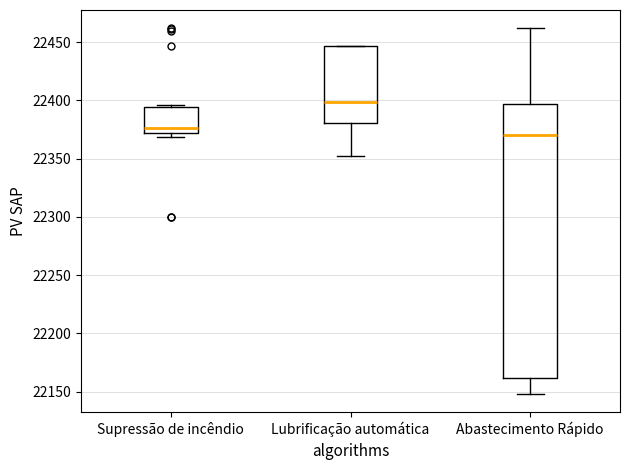

Reading left to right, transcribe this box plot: for each box, give where its median line is, the range the box spans, and where its two whiskers end, as read against the y-axis. The values are not printed on the chart, so give them approximately, as read against the axis.

Supressão de incêndio: median 22375, box 22370 to 22395, whiskers 22370 (just below the box's lower edge) to 22395
Lubrificação automática: median 22400, box 22380 to 22445, whiskers 22350 to 22445
Abastecimento Rápido: median 22370, box 22160 to 22395, whiskers 22150 to 22460